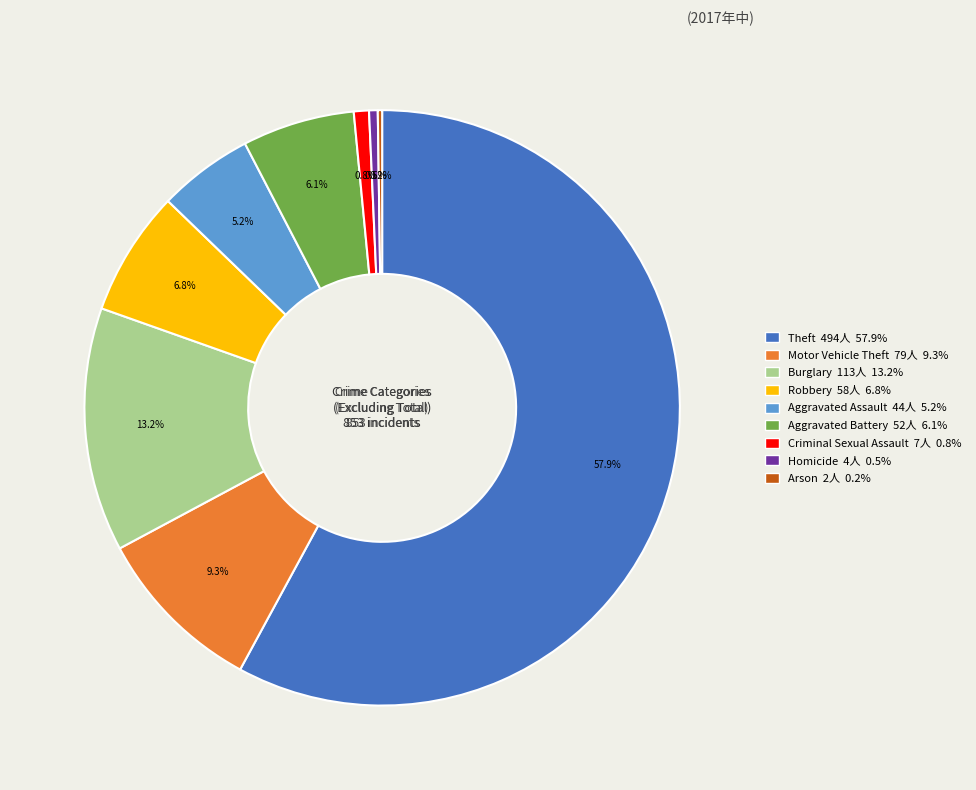

To the nearest percent, what percentage of the pie is Aggravated Battery?

6%